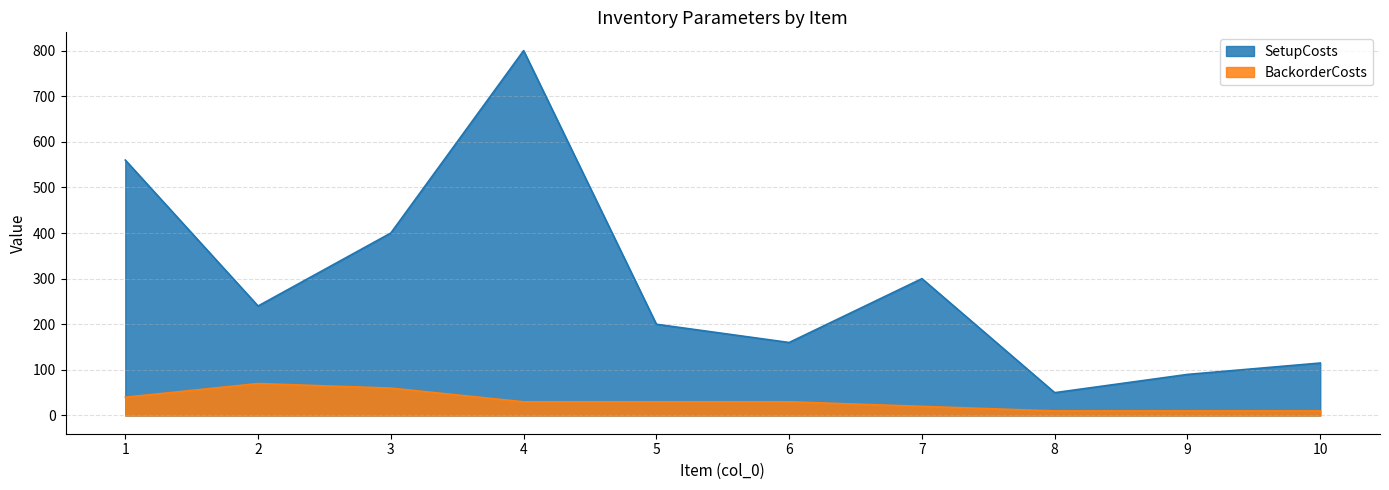

Between 2 and 8, which is larger?

2